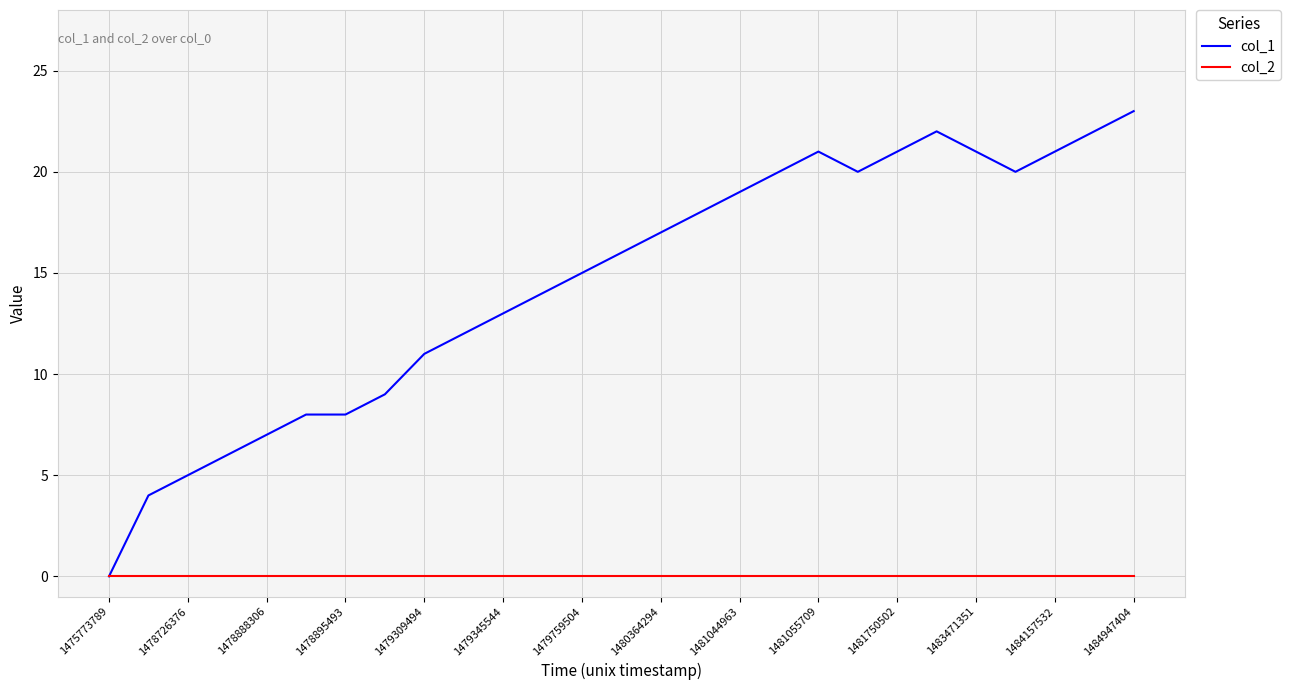

Which series has the largest total across all categories?

col_1